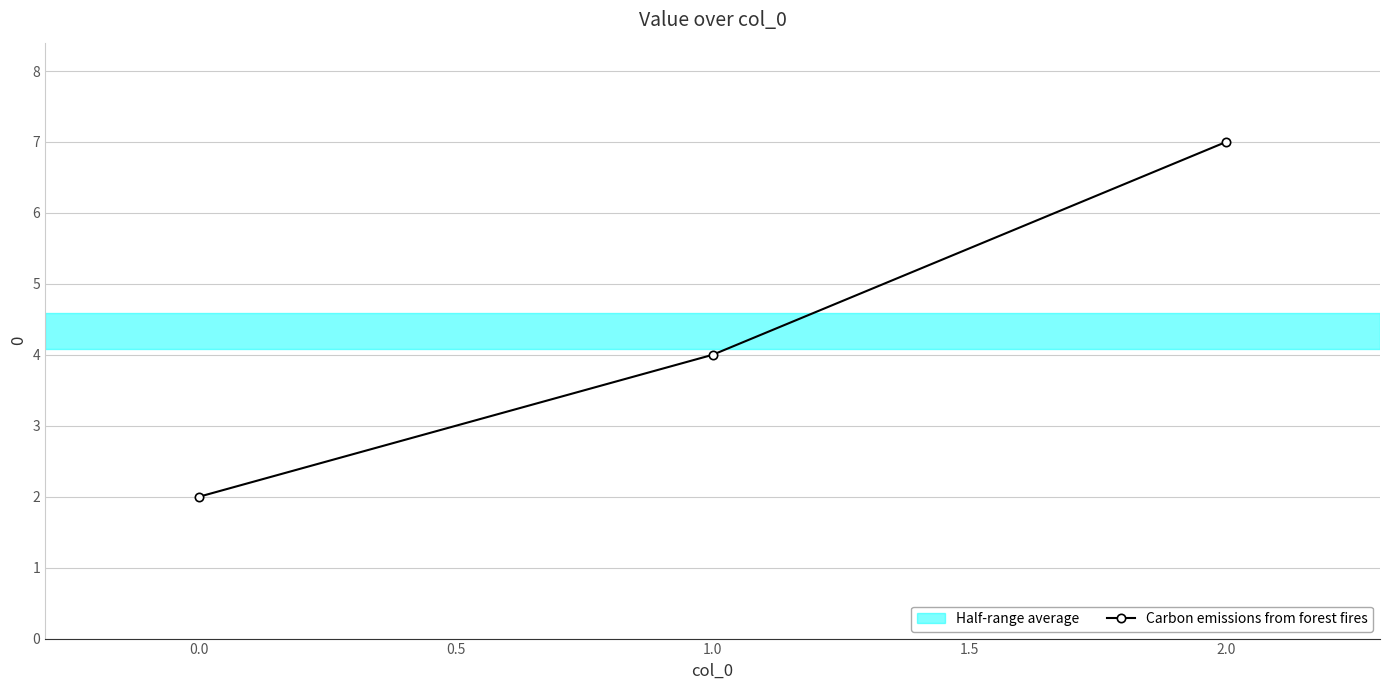

Between 1.0 and 0.0, which is larger?

1.0